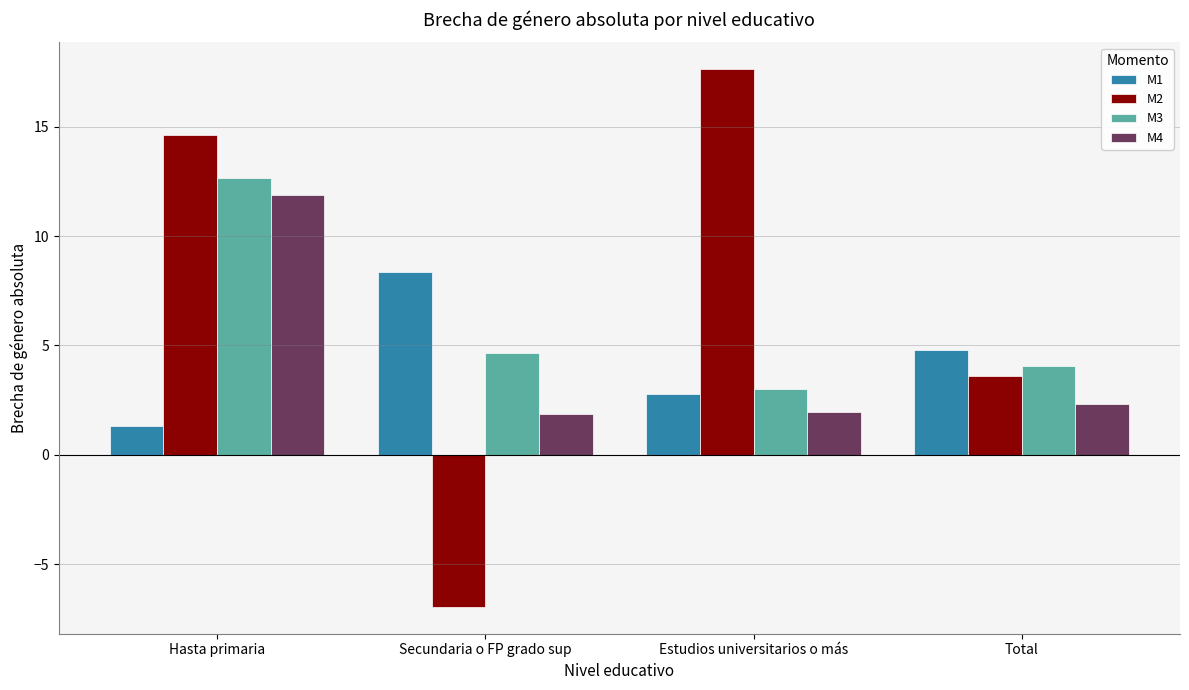

Rank the series by their maximum value, from lowest to highest.

M1, M4, M3, M2